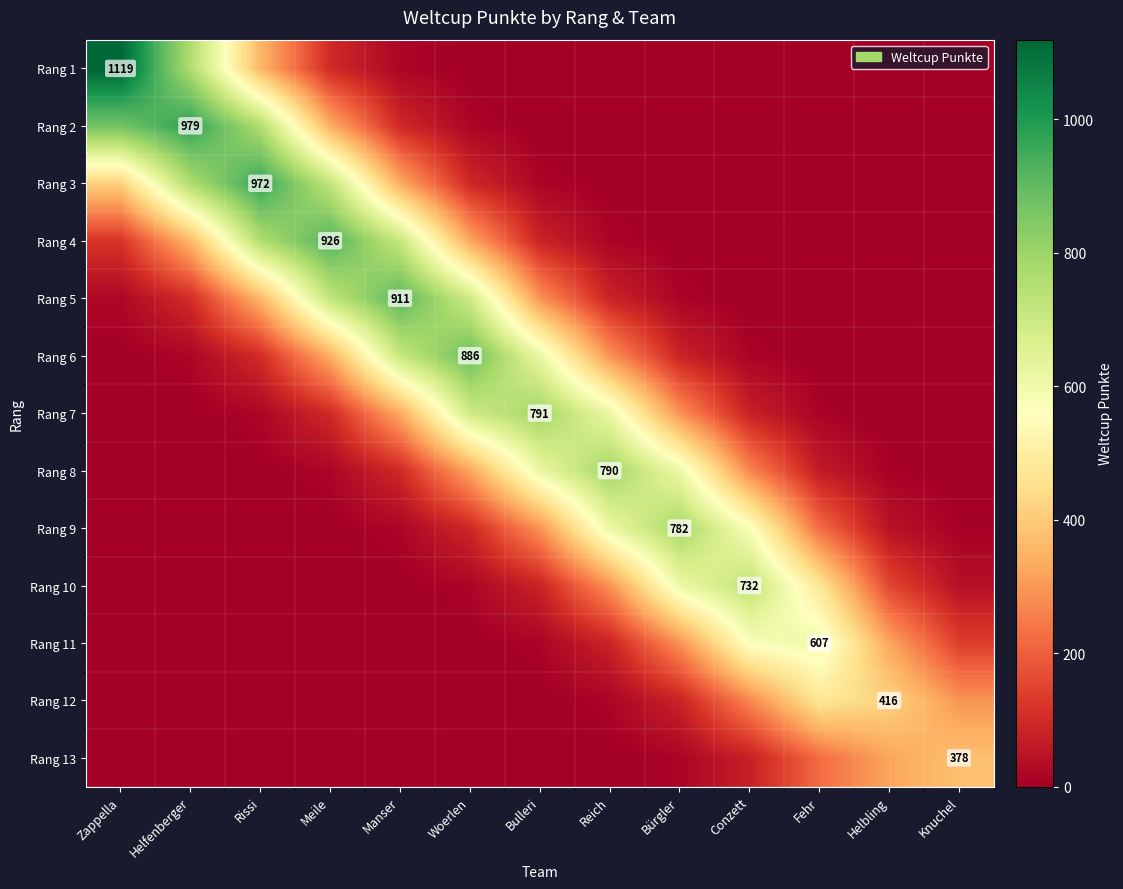

What is the difference between the Rang 13 values at Conzett and Woerlen?

77.1